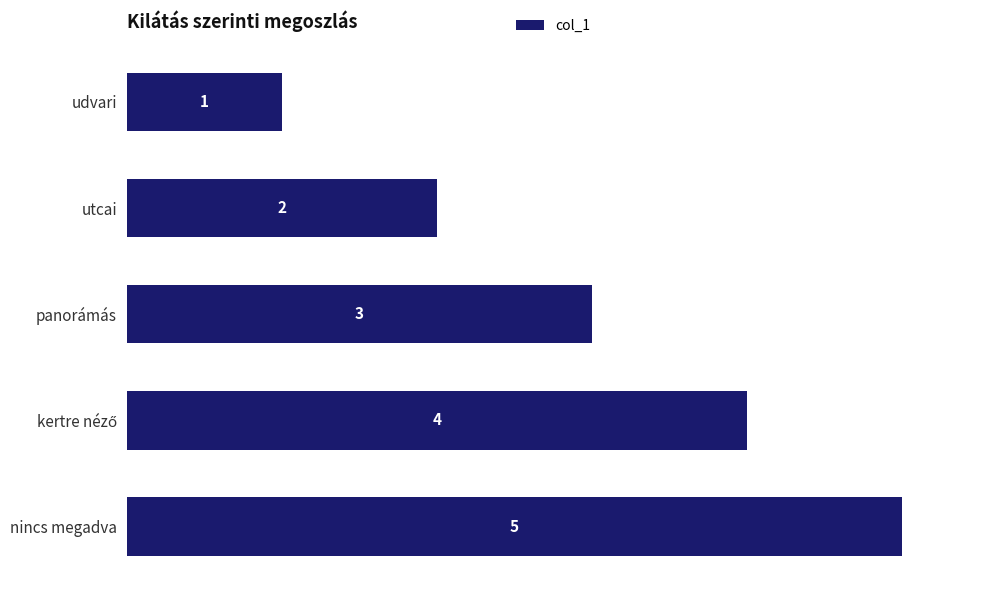

Approximately how many times larger is the value at nincs megadva compared to udvari?

5.0